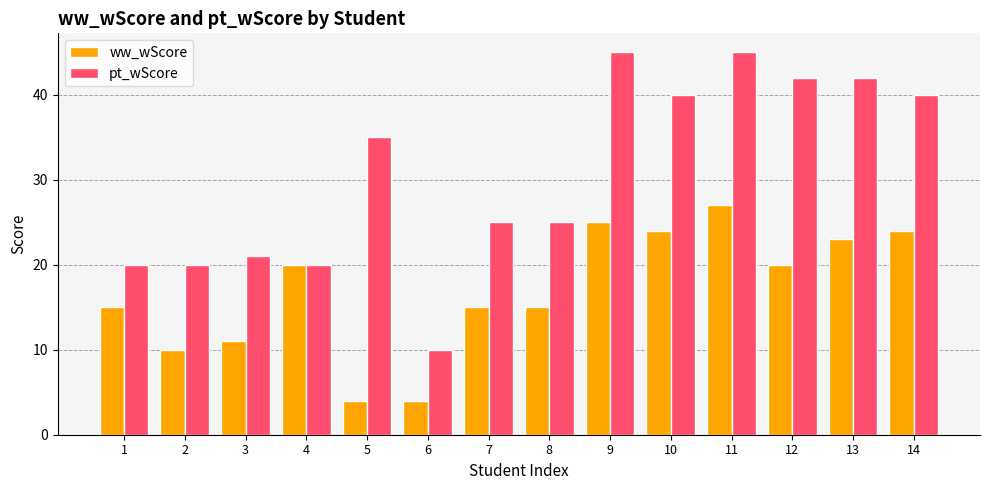

Which series has the largest total across all categories?

pt_wScore